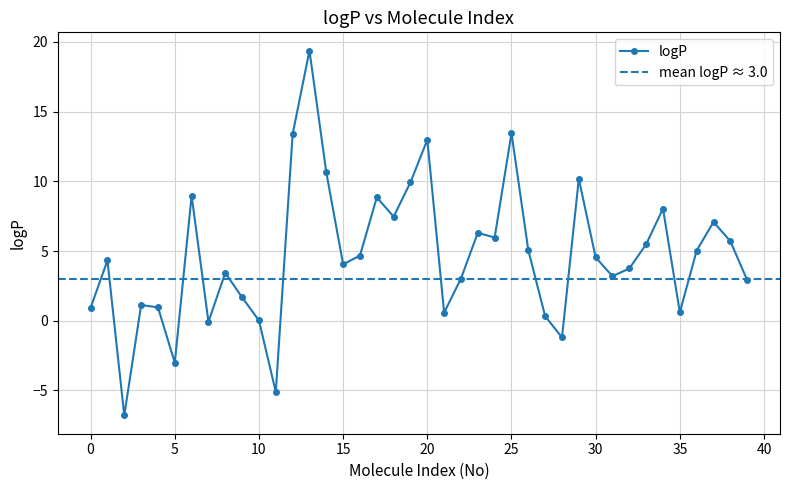

What is the average value?

4.7